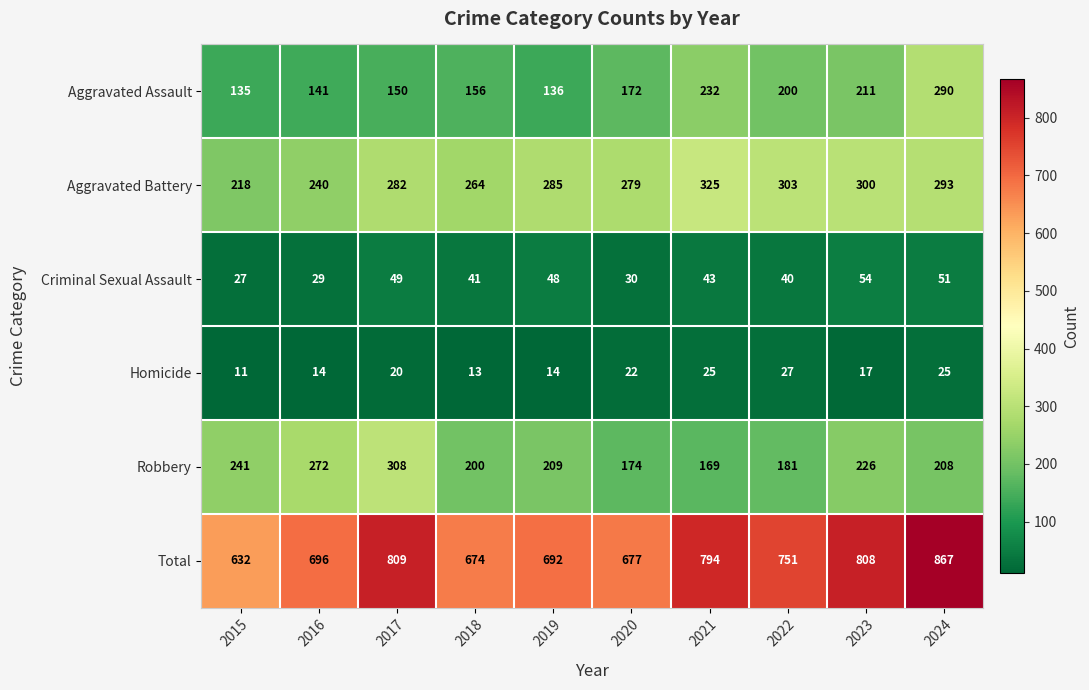

Which series has the largest range (max minus min)?

Total